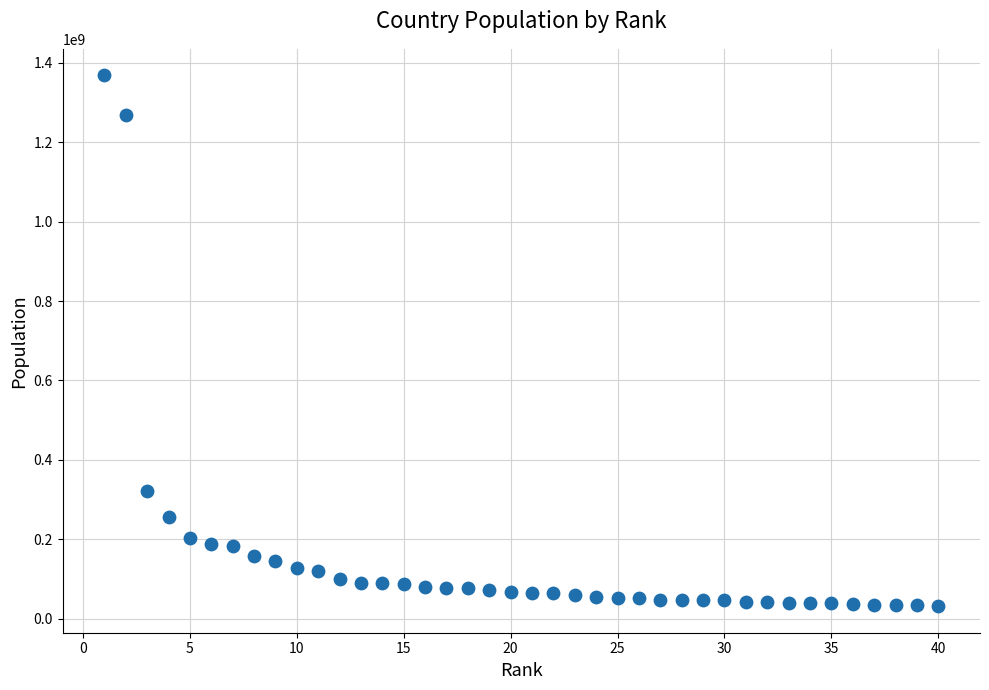

What Y value in the scatter plot is closest to 700045709?

320529000